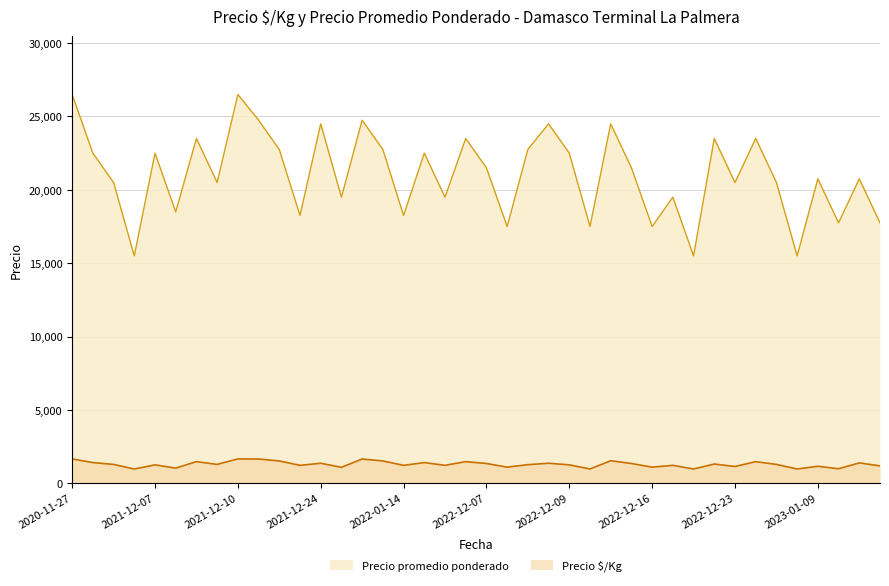

What is the average value of the Precio promedio ponderado series?

21069